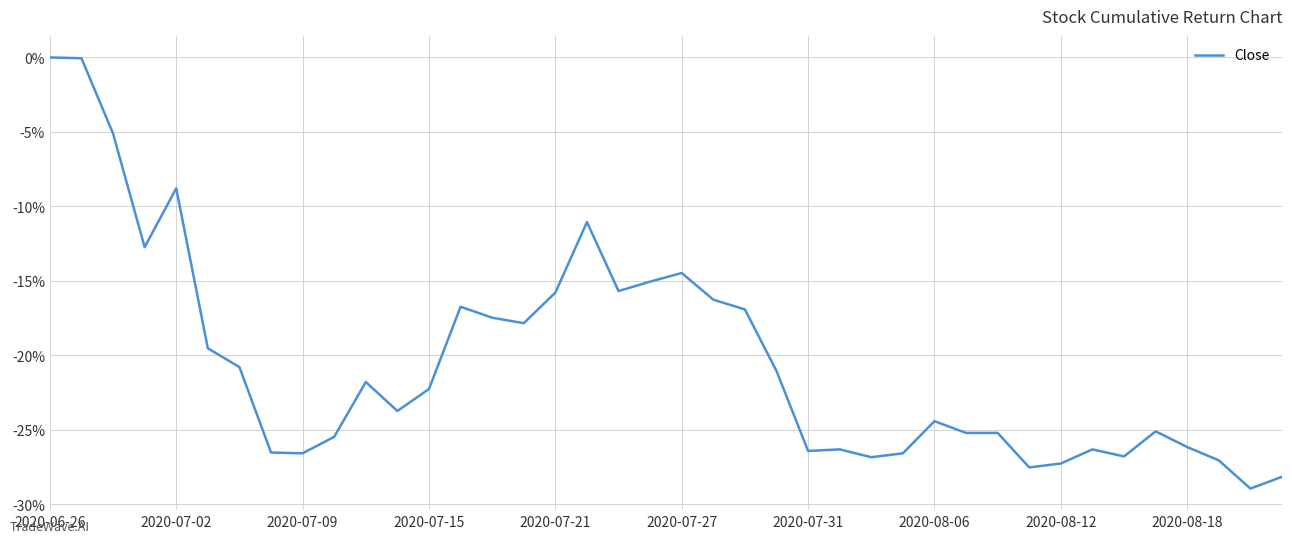

What is the difference between the maximum and minimum values?

28.9